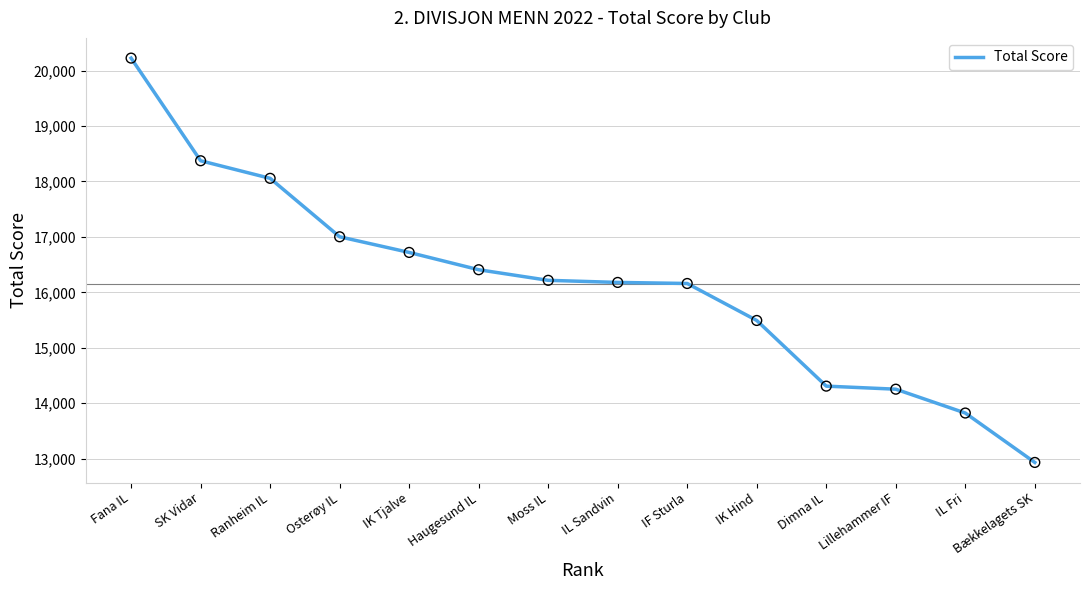

Which has a higher value, IK Tjalve or Haugesund IL?

IK Tjalve